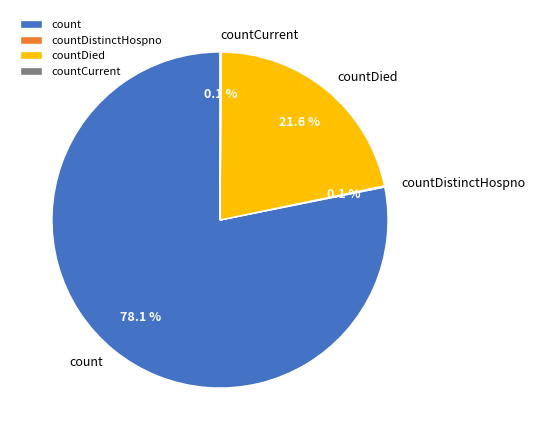

Combined, do count and countDied account for over 50%?

Yes